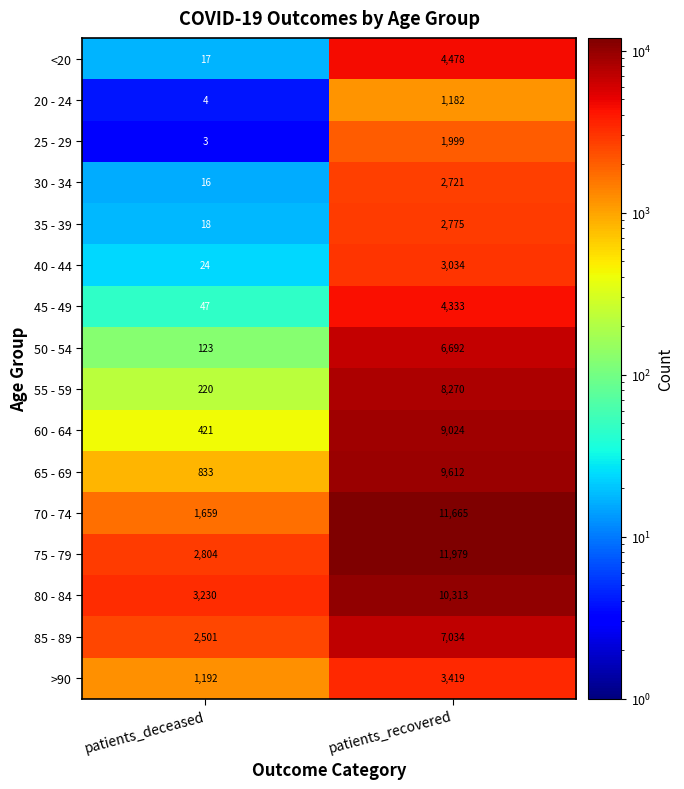

What is the approximate value of 75 - 79 at patients_deceased, to the nearest 100?

2800